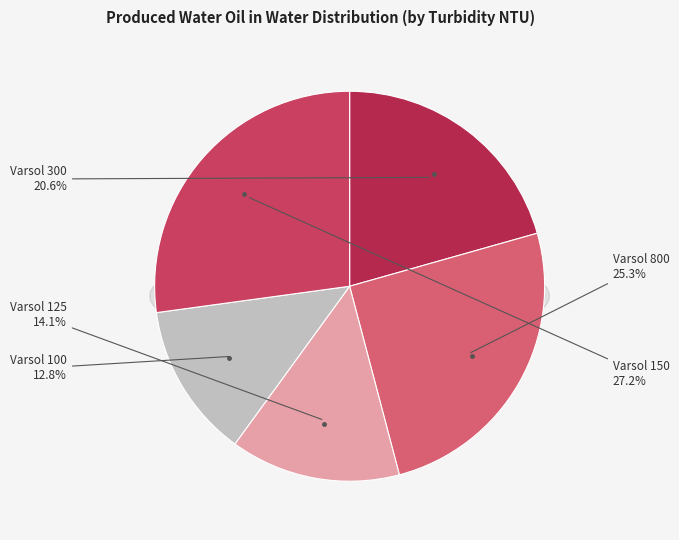

To the nearest percent, what portion does 125 represent?

14%